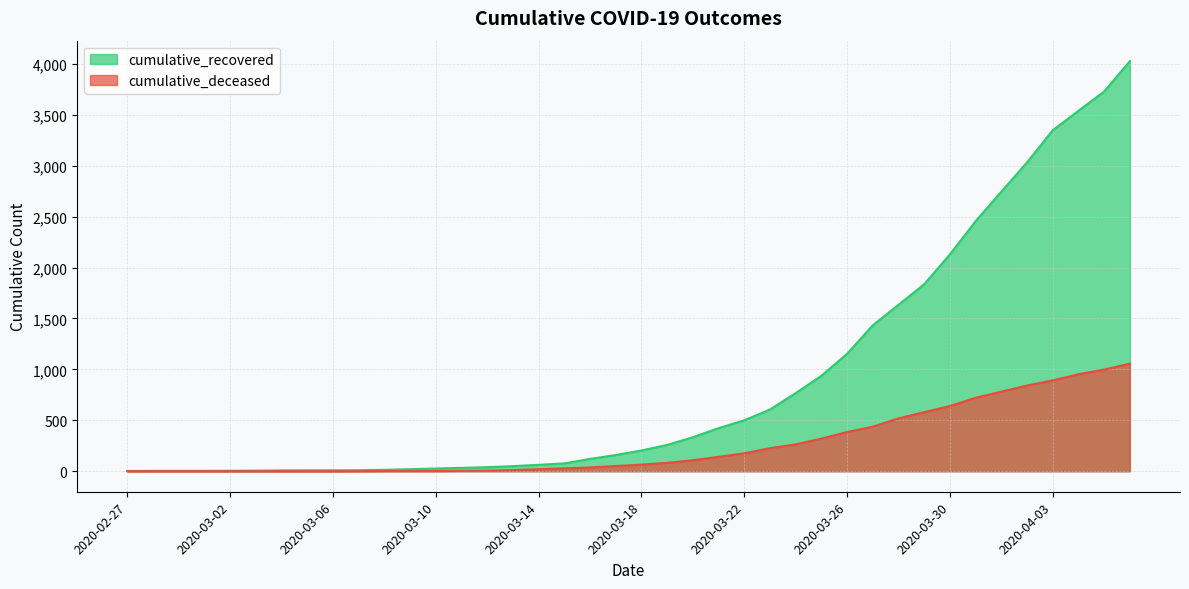

What is the sum of all cumulative_recovered values?

35753